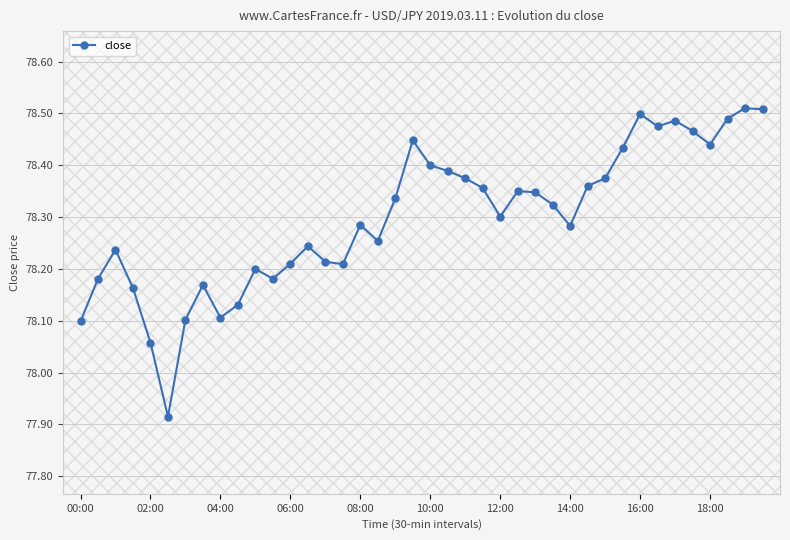

What is the difference between the maximum and minimum values?

0.6